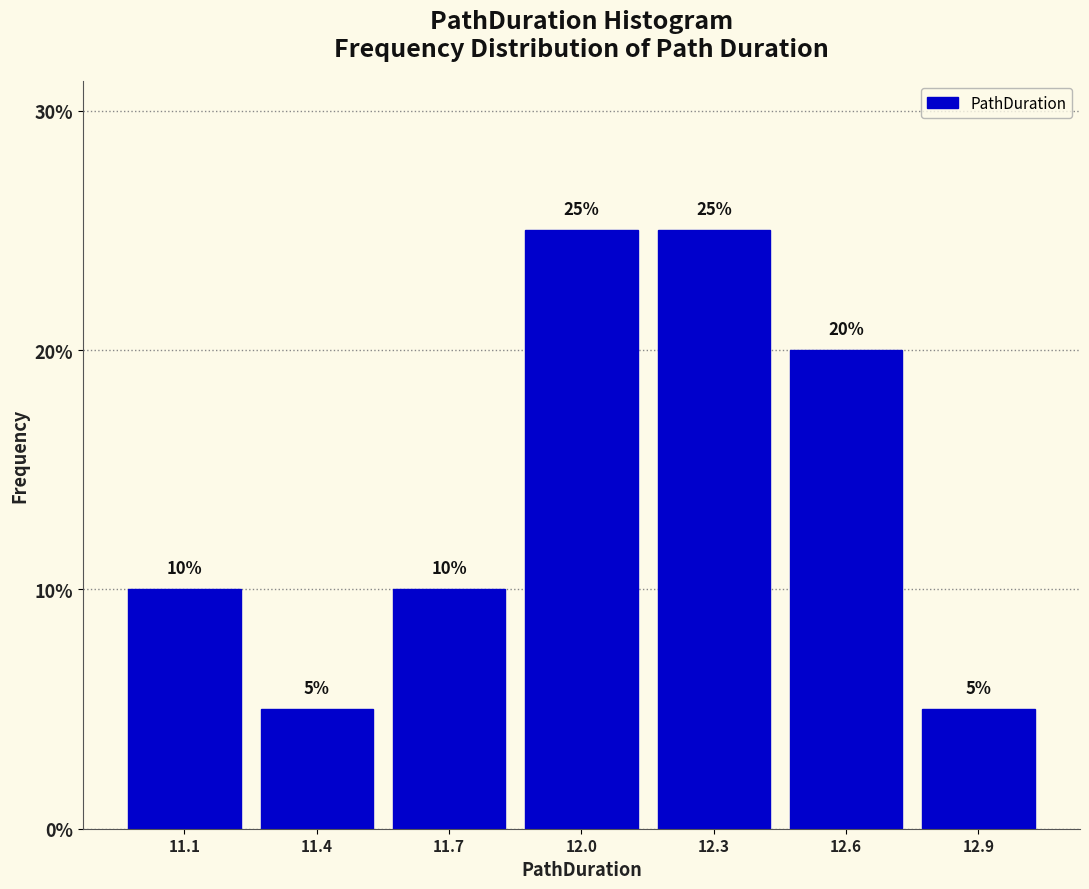

Reading left to right, list all the values displayed in this chart.

11.1=10	11.4=5	11.7=10	12.0=25	12.3=25	12.6=20	12.9=5